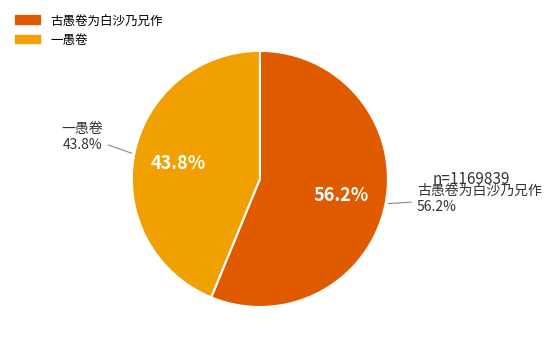

Which category has the biggest portion of the pie?

古愚卷为白沙乃兄作